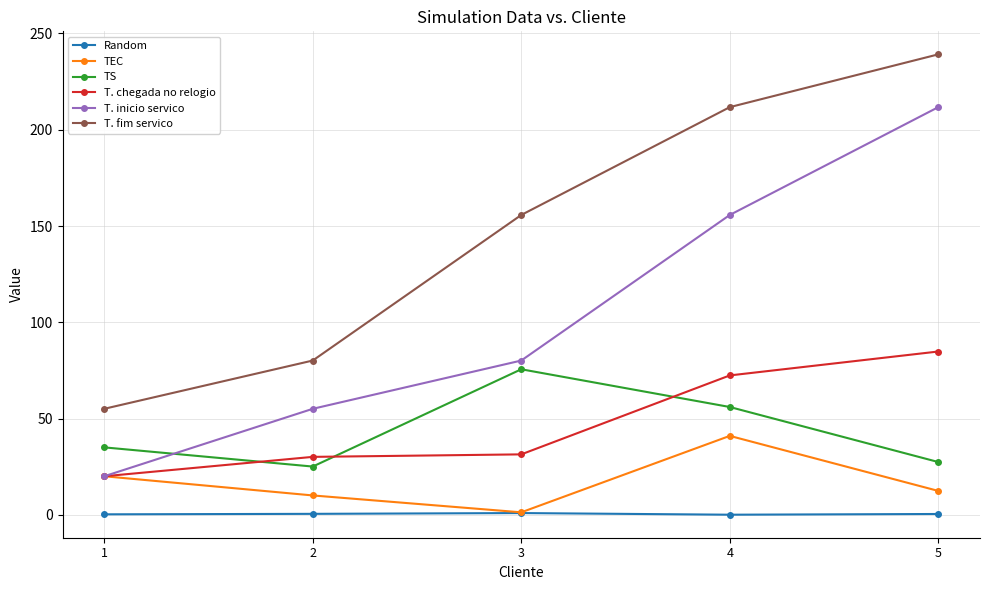

The T. chegada no relogio series shows 48.9 at 3. True or false?

False